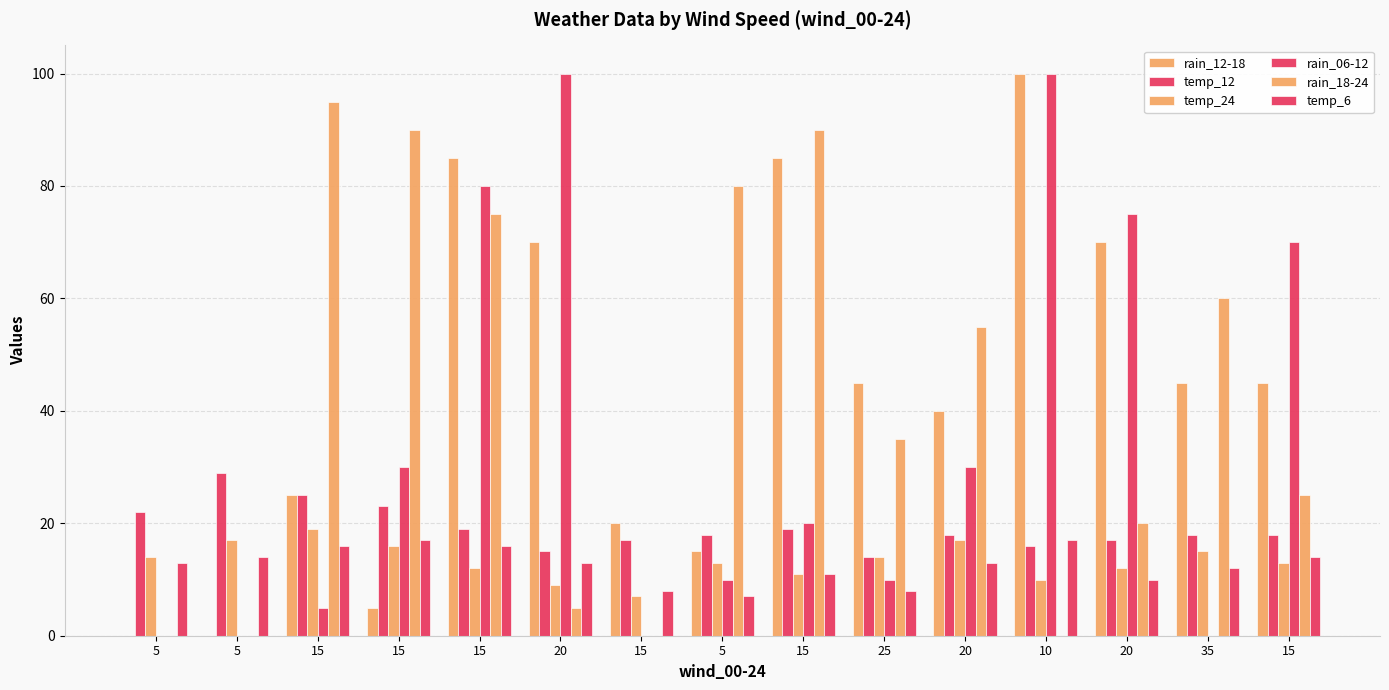

How many groups of bars are there?

15